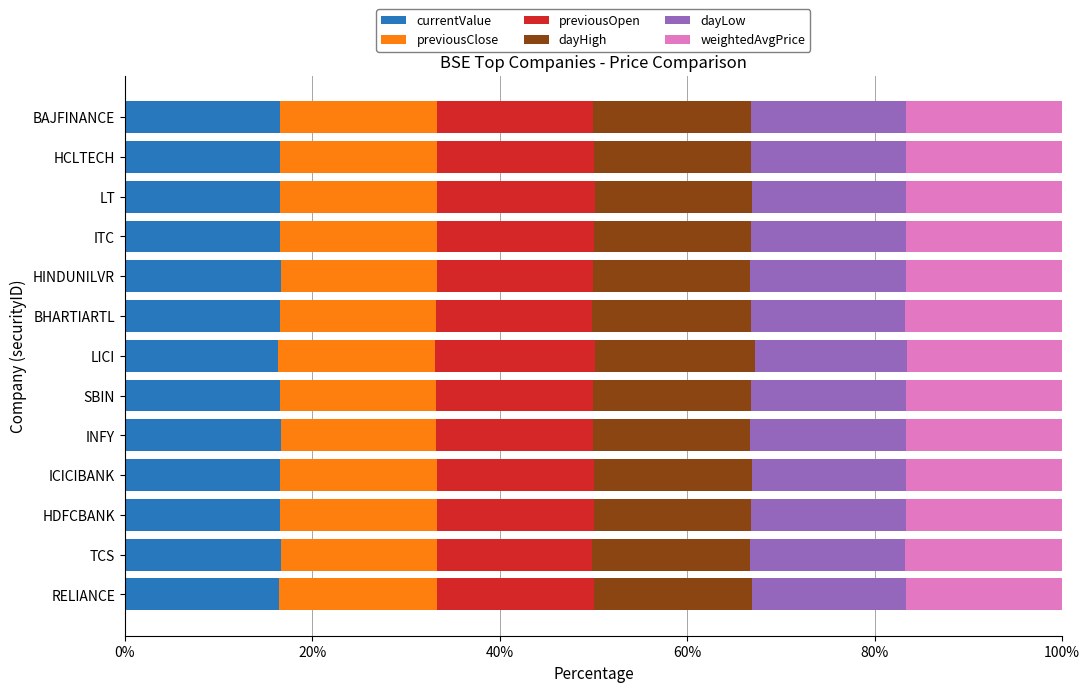

True or false: currentValue has a value of 16.6 at INFY.

True